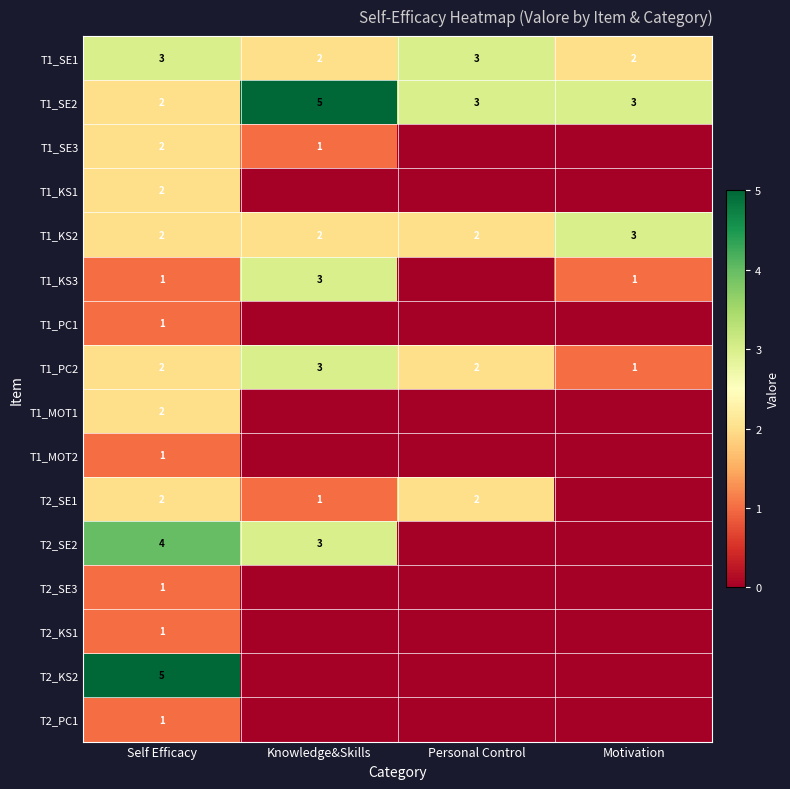

What is the sum of all T1_KS2 values?

9